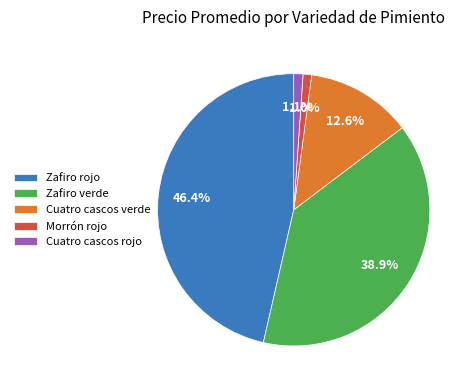

Which slice is the largest?

Zafiro rojo